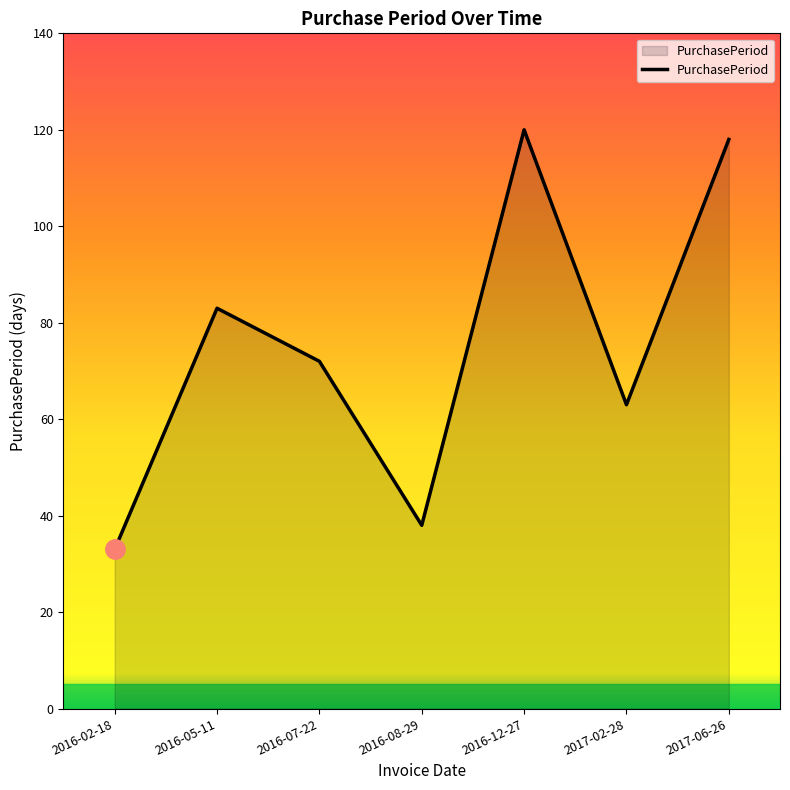

How many series are shown in this chart?

1